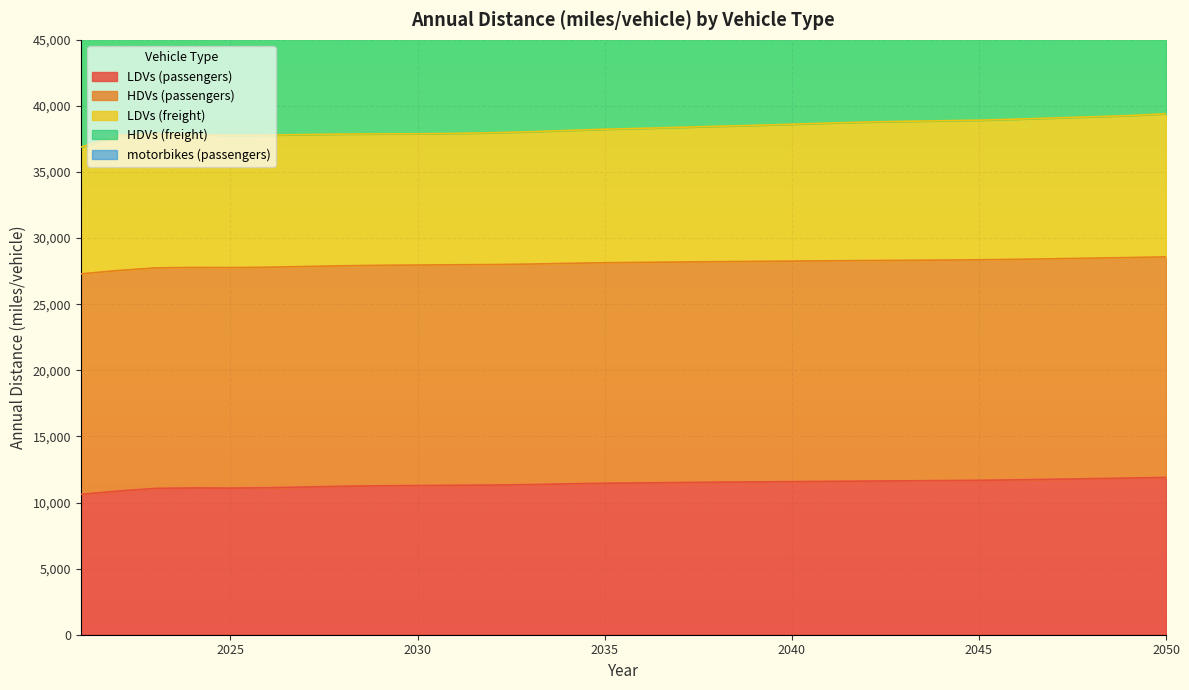

Count the number of data series in this chart.

5